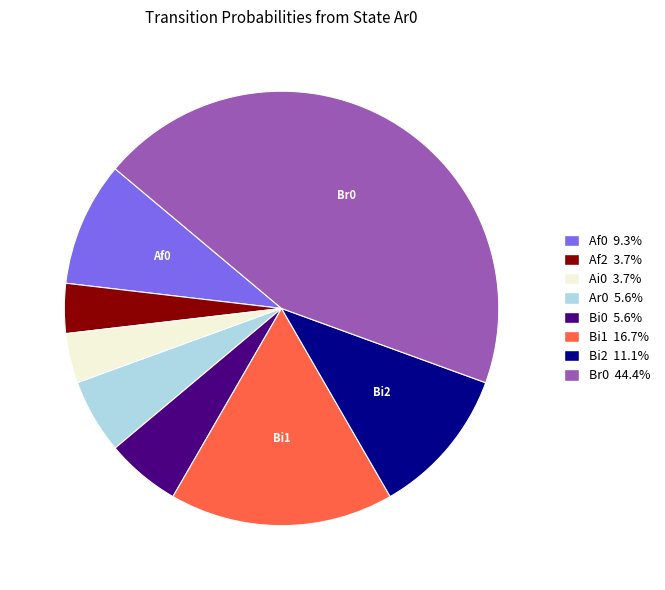

What is the ratio of the value at Ar0 5.6% to the value at Bi0 5.6%?

1.0